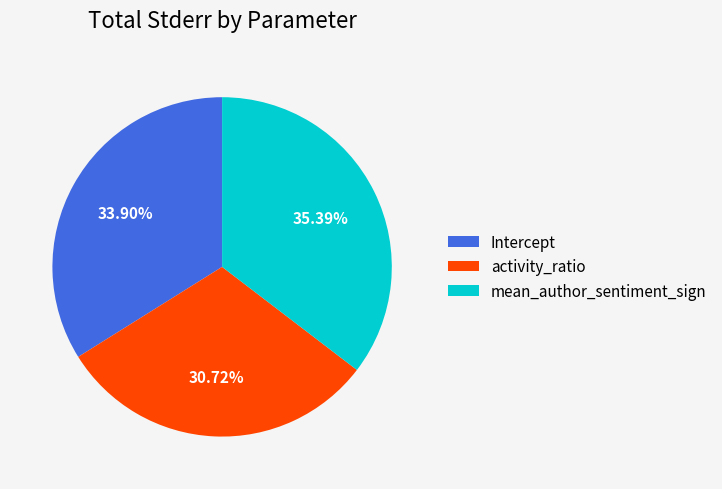

True or false: activity_ratio accounts for 23% of the total.

False